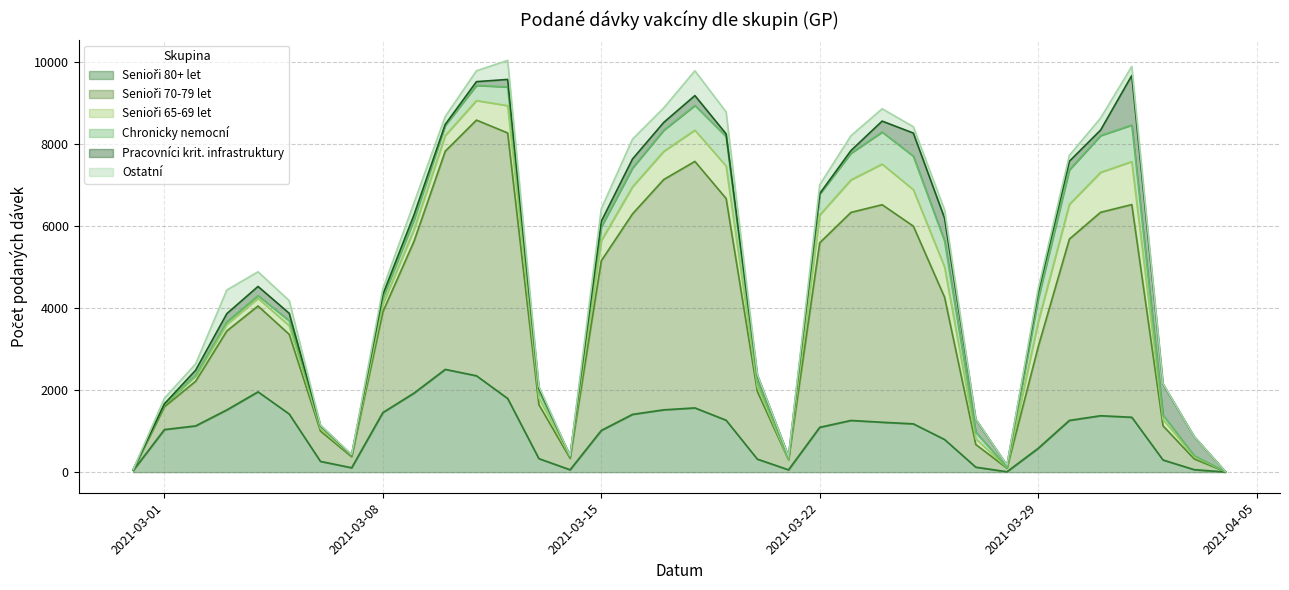

At which category does the chart reach its peak across all series?

2021-03-12